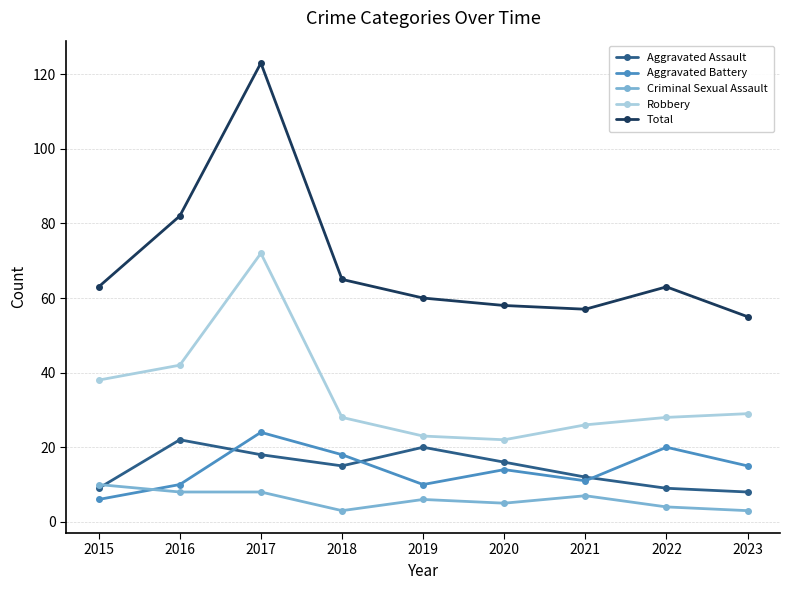

Which series has the largest range (max minus min)?

Total